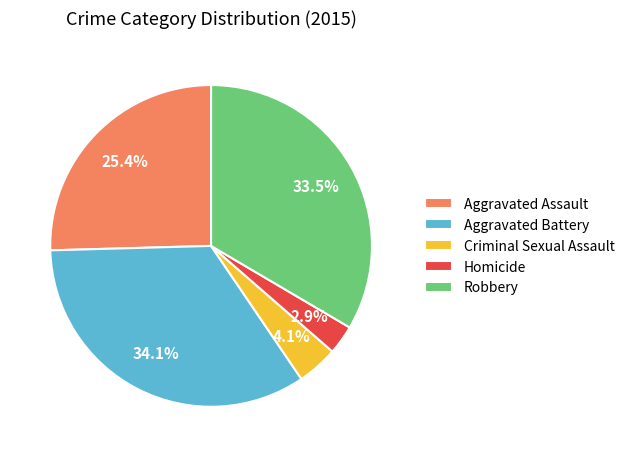

To the nearest percent, what portion does Criminal Sexual Assault represent?

4%